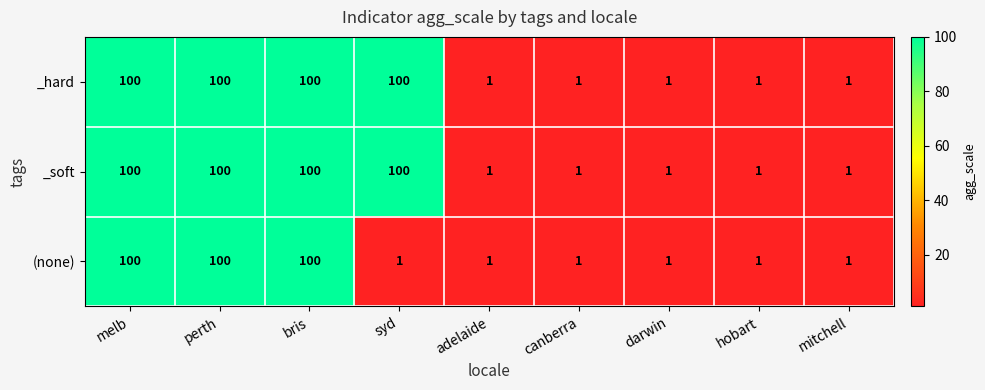

The (none) series shows 132 at melb. True or false?

False